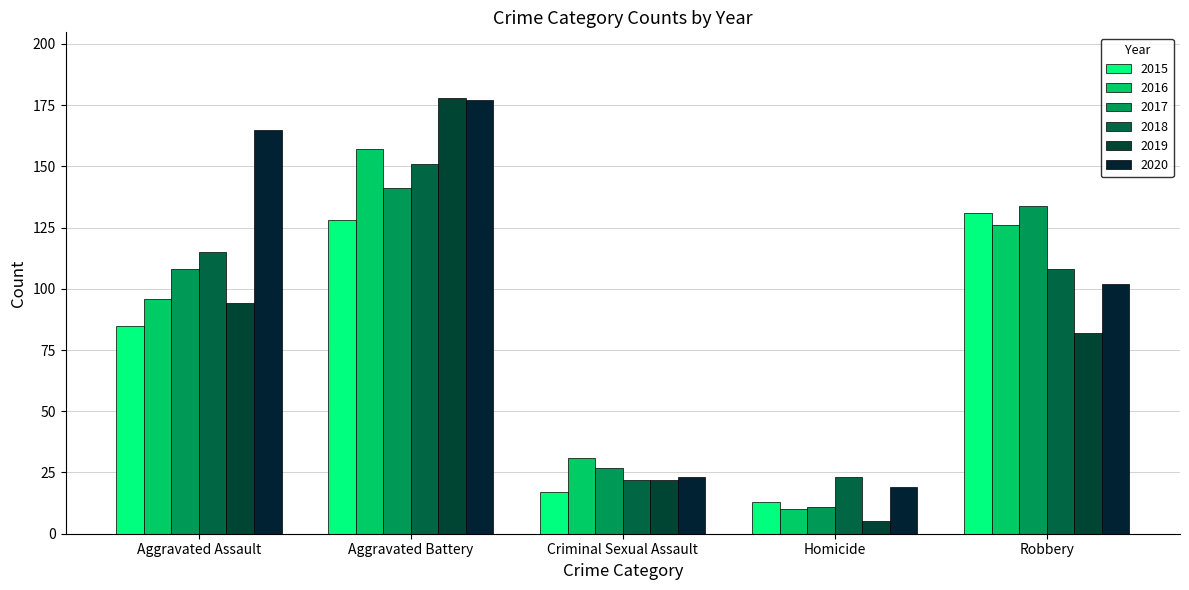

What is the value of the 2018 bar at the 2nd from the left?

151